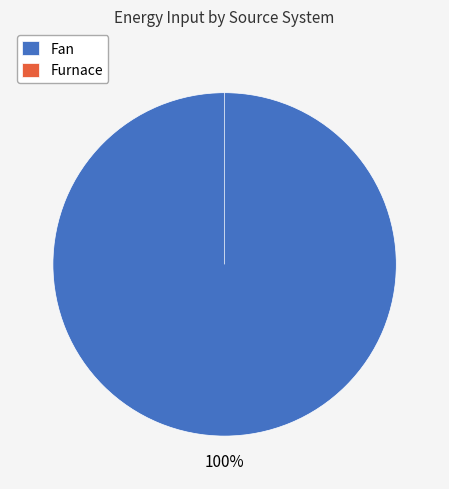

Count the number of slices in the pie.

2